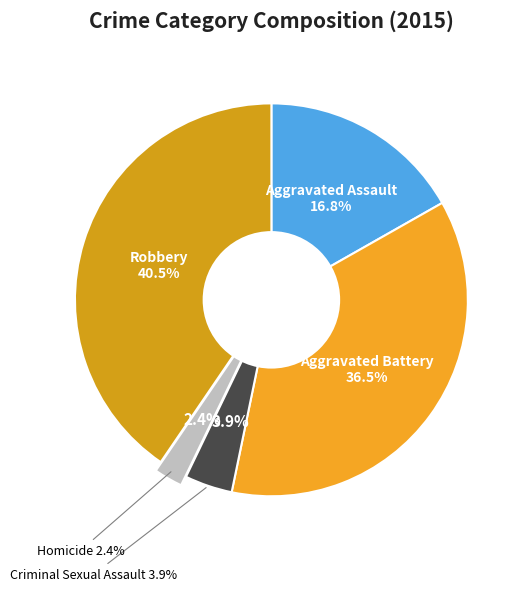

Is Homicide the majority of the pie?

No